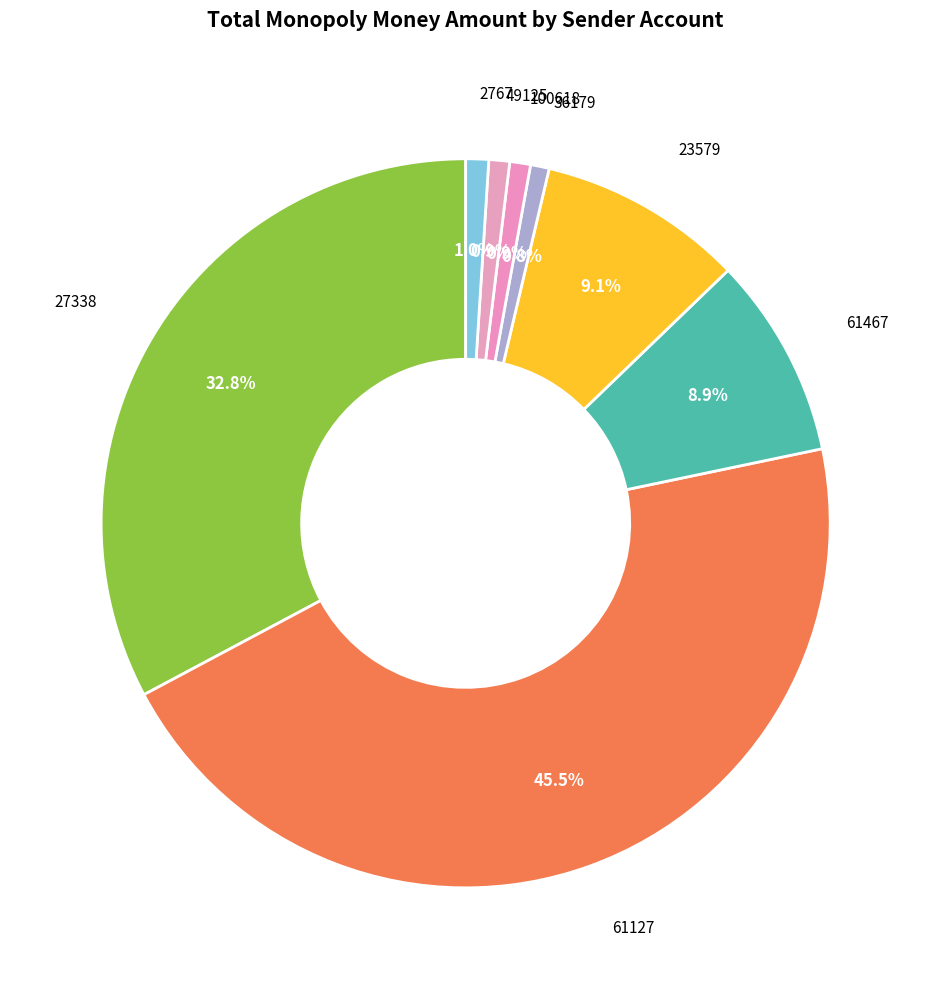

How many segments does this pie chart have?

8